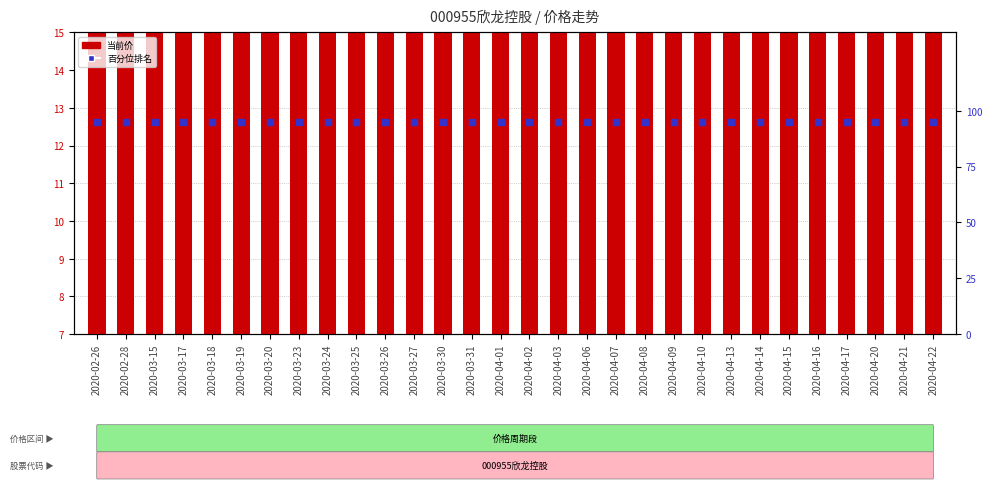

Which series contains the lowest Y value?

当前价